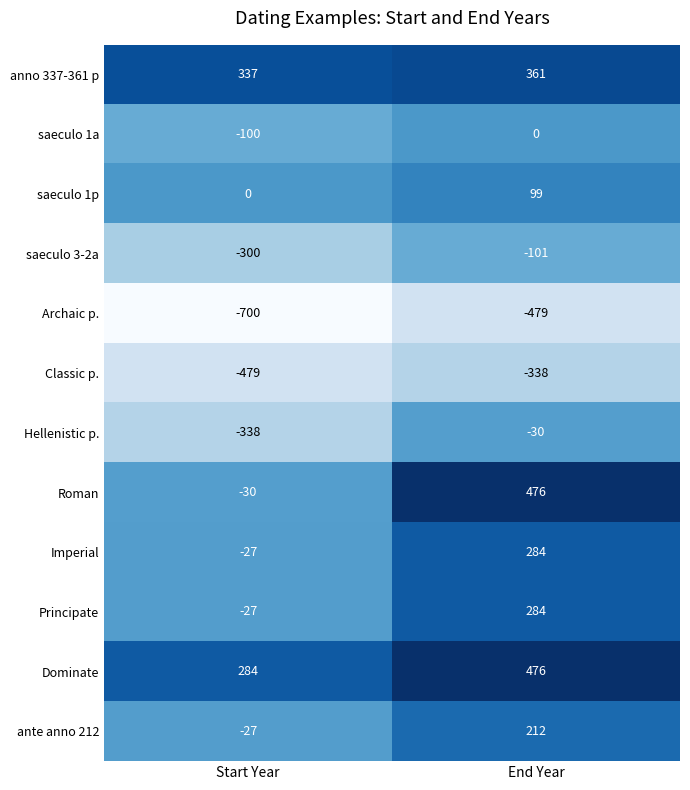

What is the maximum value shown in the chart?

476